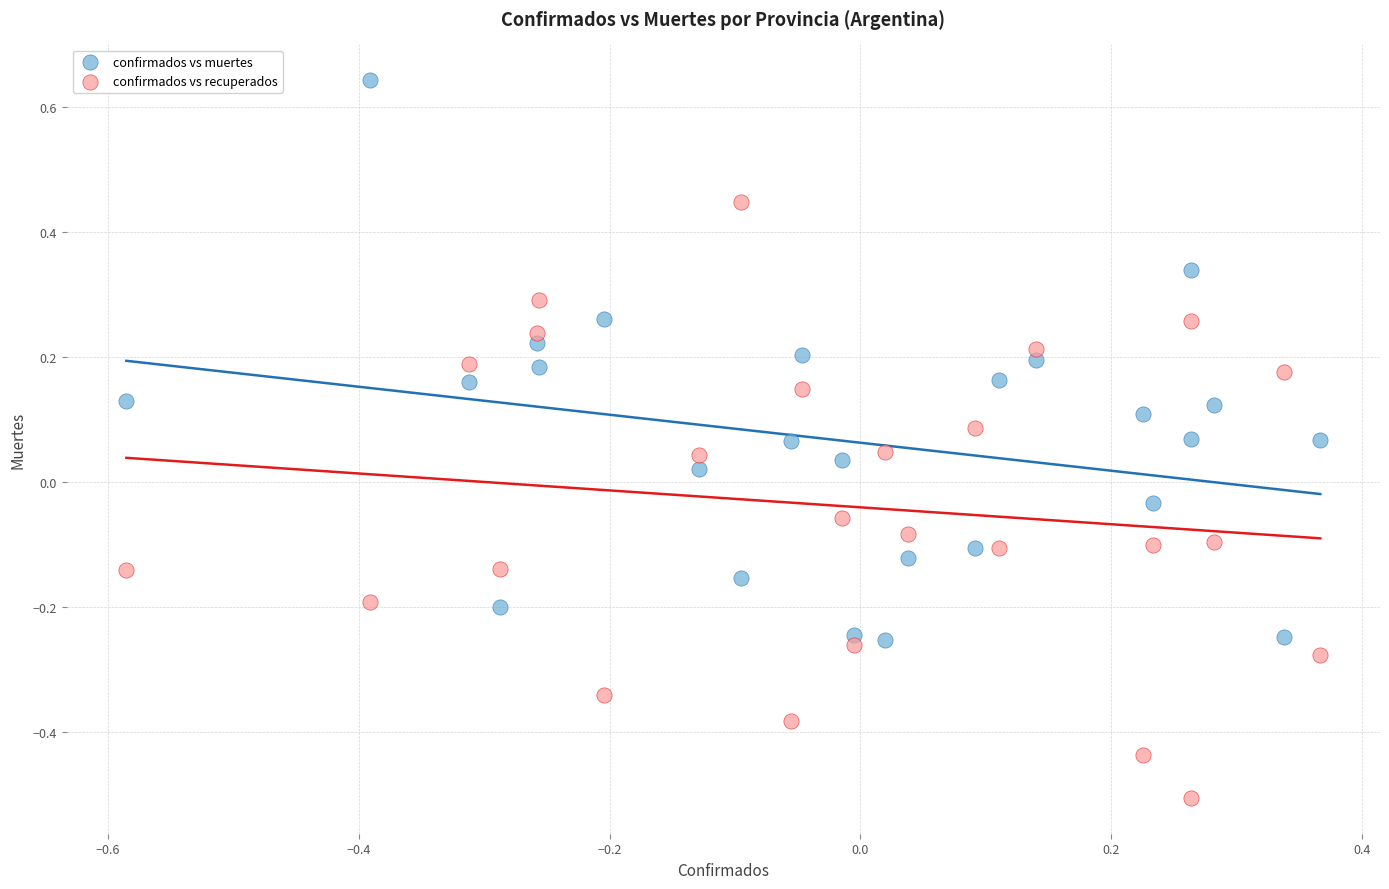

Which series contains the highest Y value?

confirmados vs muertes